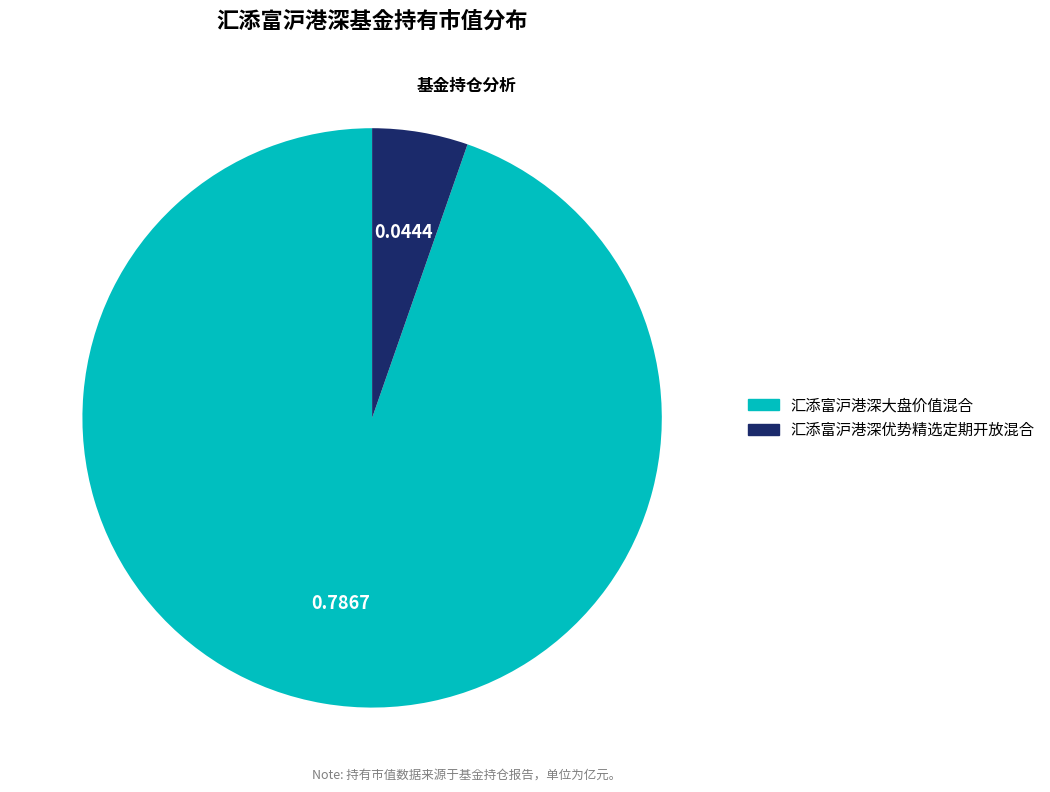

How many slices are in this pie chart?

2